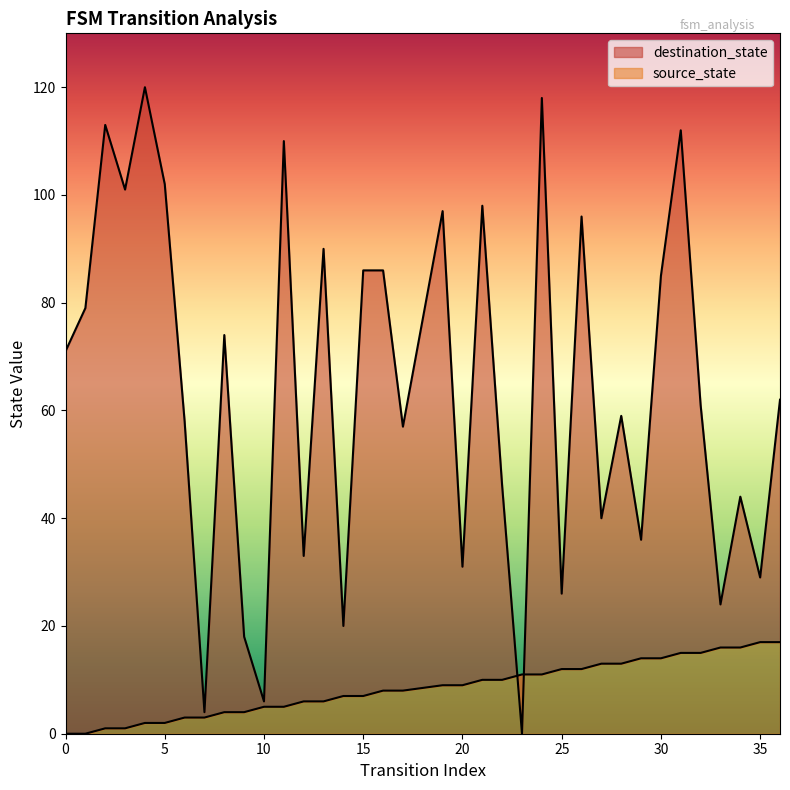

What is the value of the destination_state point at the 25th from the left?

26